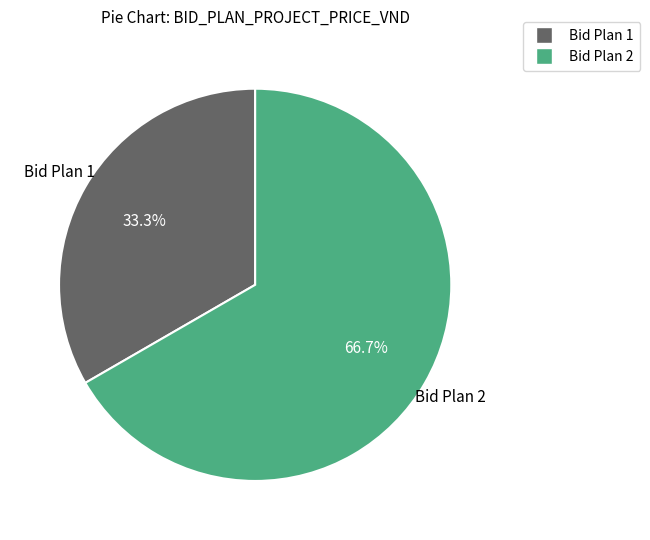

Count the number of slices in the pie.

2